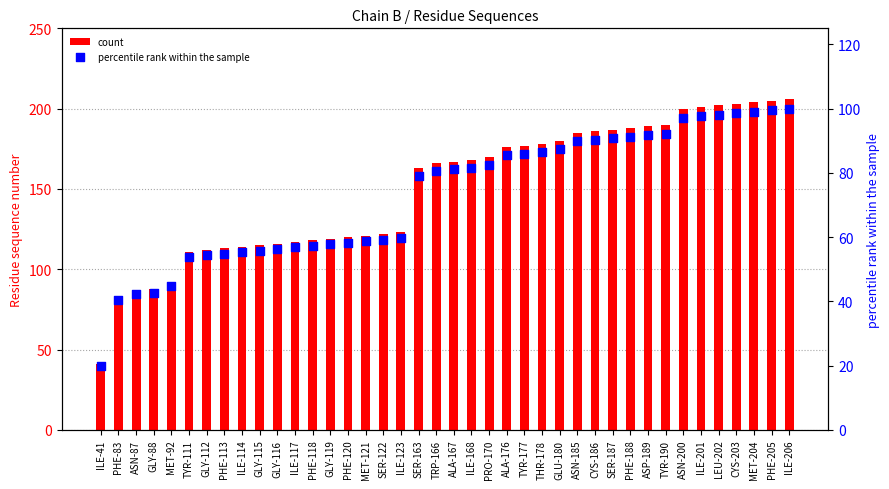

Which series has the largest total across all categories?

count